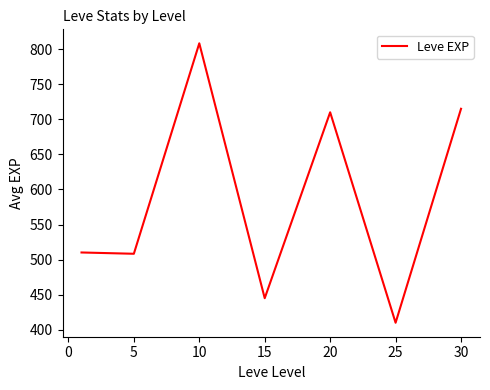

Count the number of categories in the chart.

7